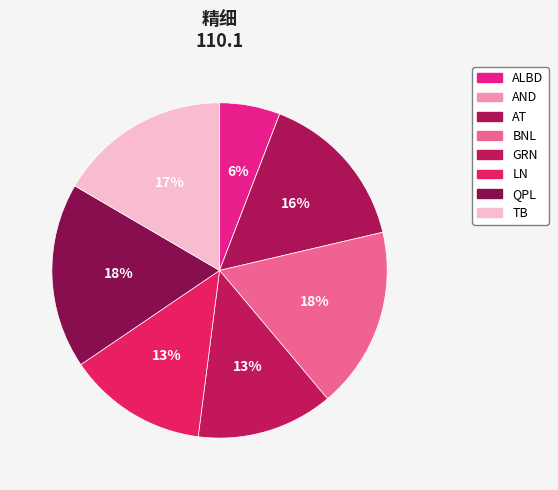

Is it true that TB is 7% of the pie?

False